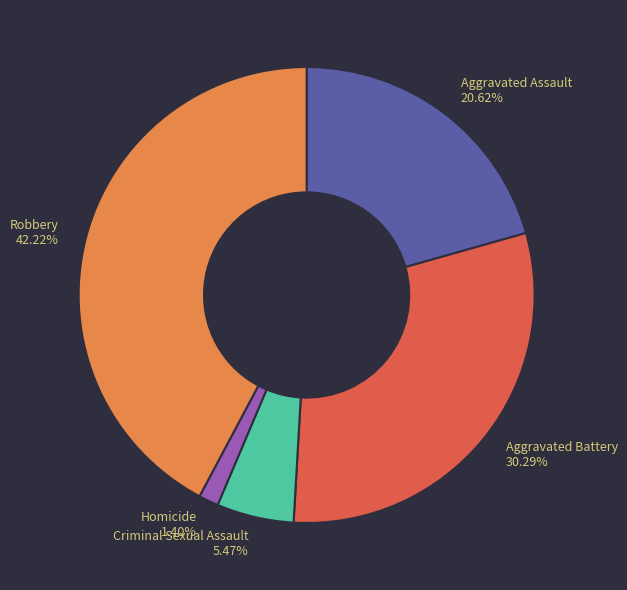

True or false: Aggravated Assault accounts for 21% of the total.

True